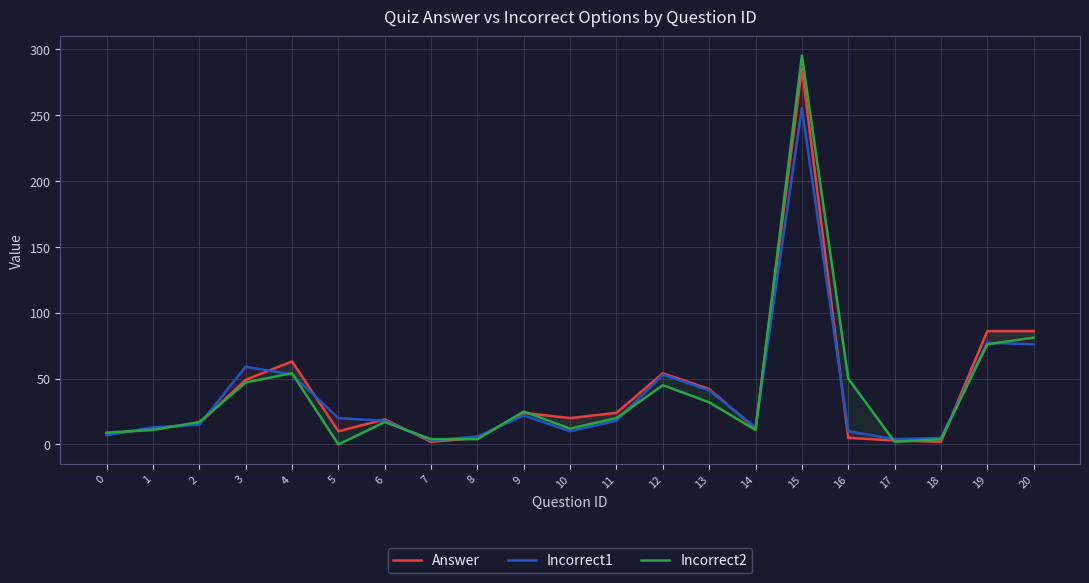

Where is the first local maximum for Incorrect2?

4